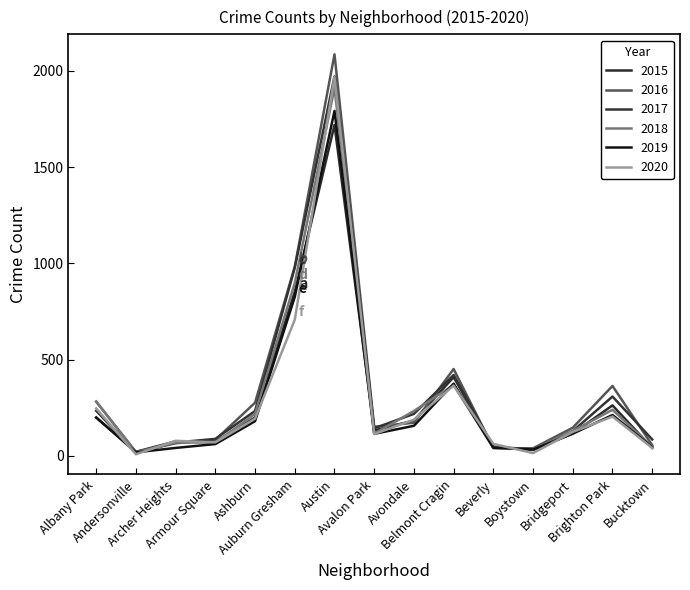

How many lines are shown in the chart?

6